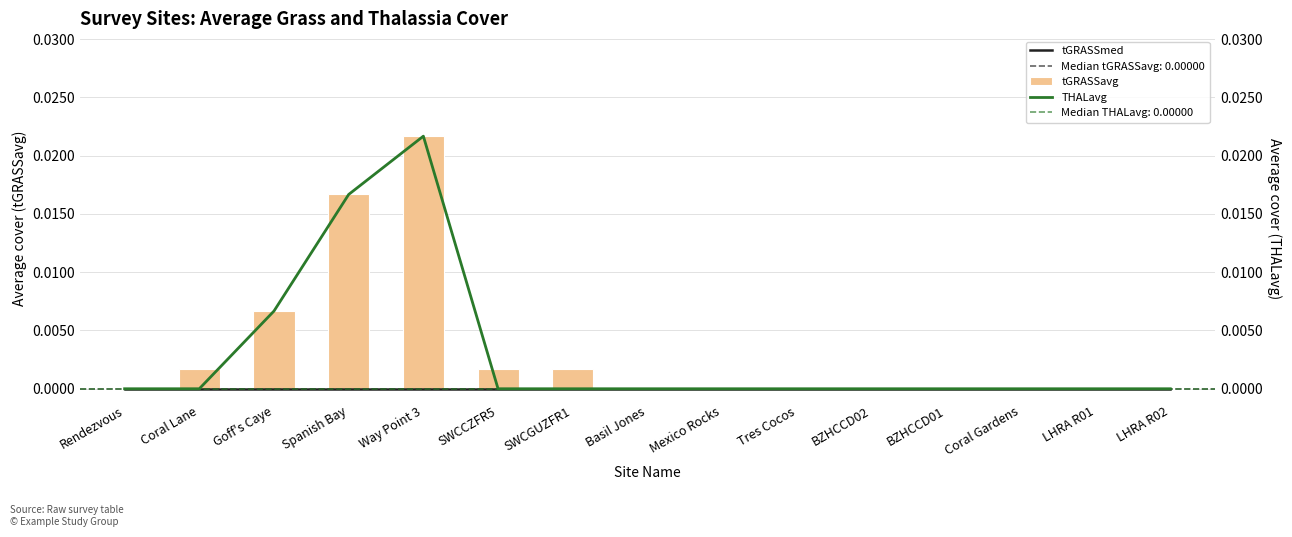

At how many categories does at least one series exceed 0?

6